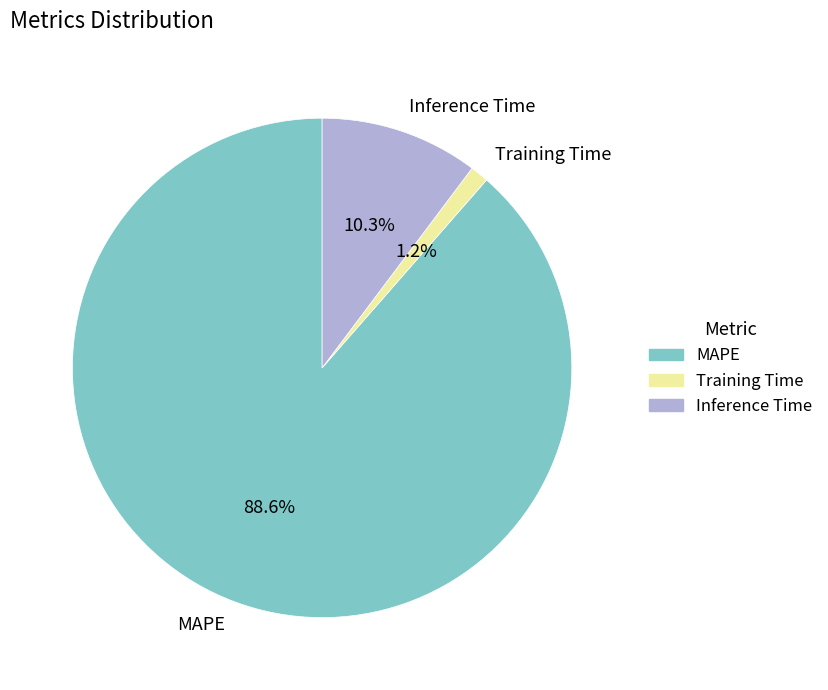

What is the smallest slice in the pie chart?

Training Time